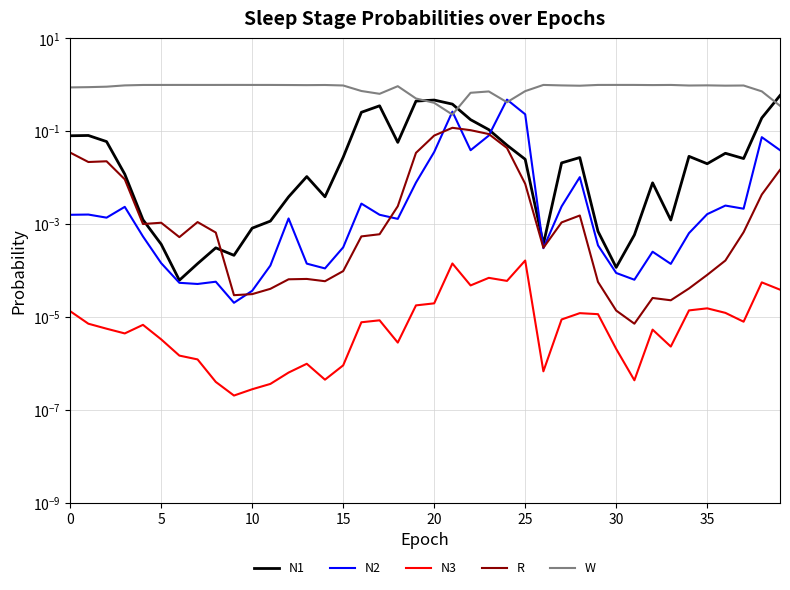

In R, how many points are higher than both neighbors (excluding endpoints)?

7